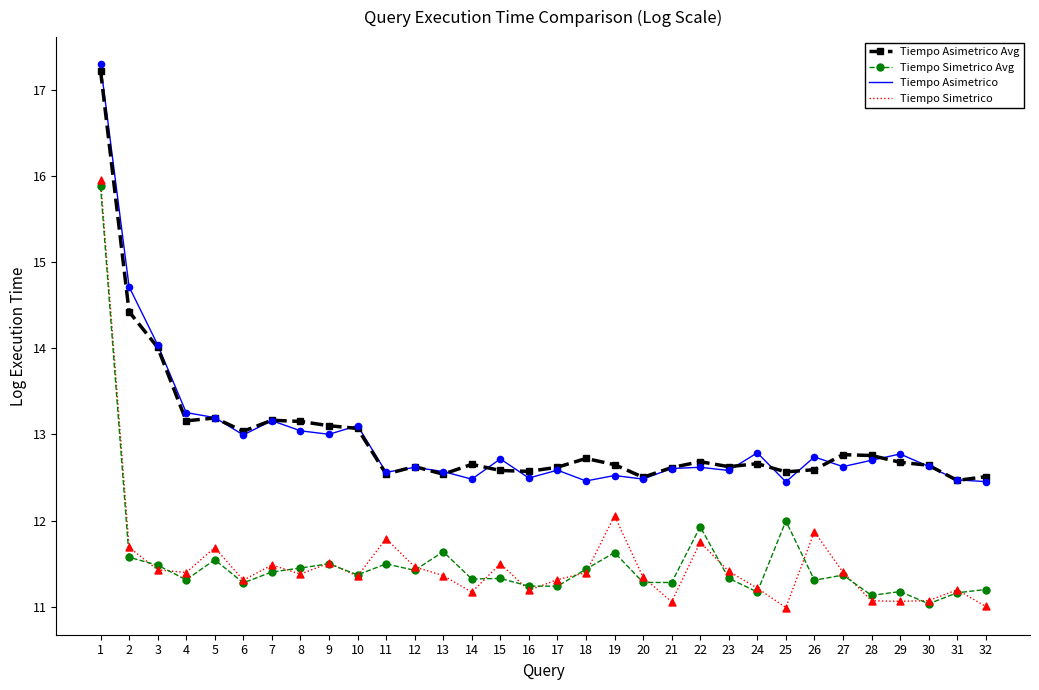

What is the spread (max minus min) of values at 15?

1.4